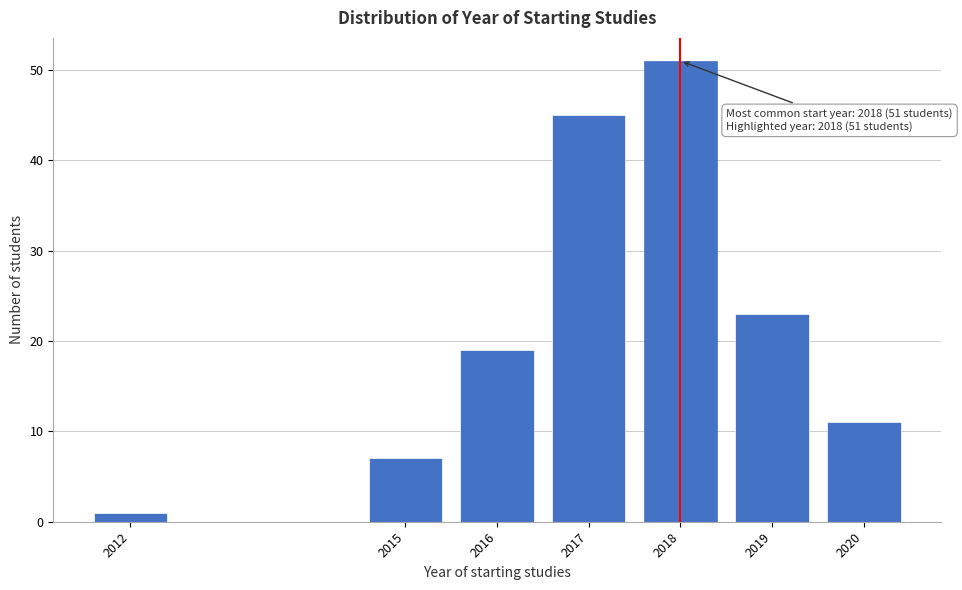

Reading left to right, transcribe all the data shown in this chart.

1	7	19	45	51	23	11